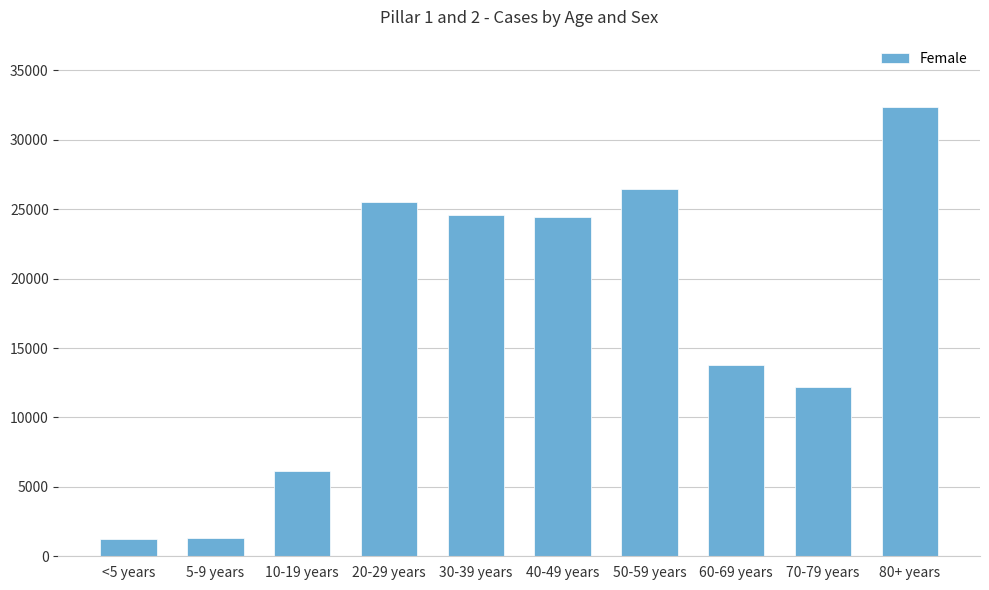

What is the label of the 5th bar from the right?

40-49 years